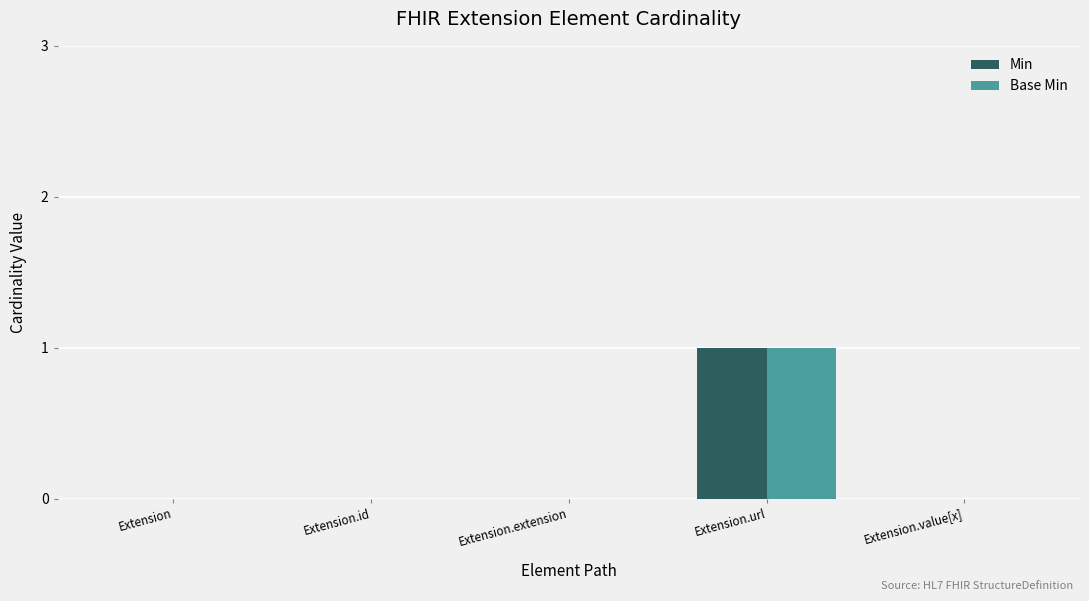

Does the chart contain stacked bars?

No